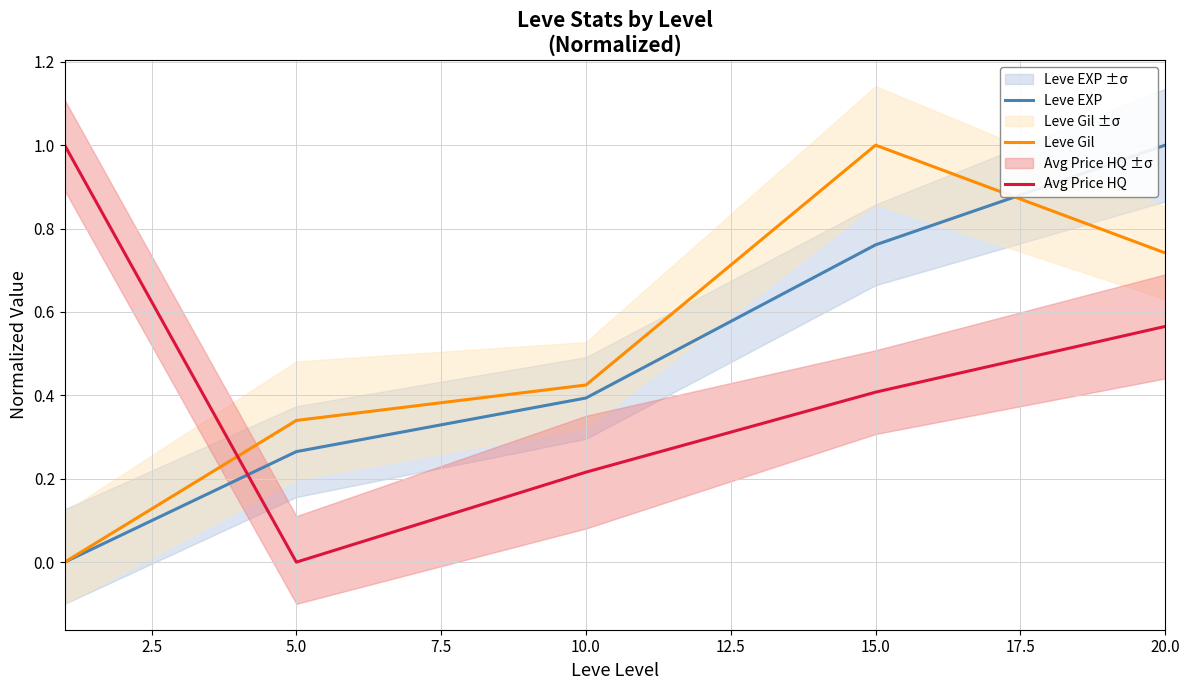

What is the difference between the maximum and minimum values in the Avg Price HQ series?

1.0